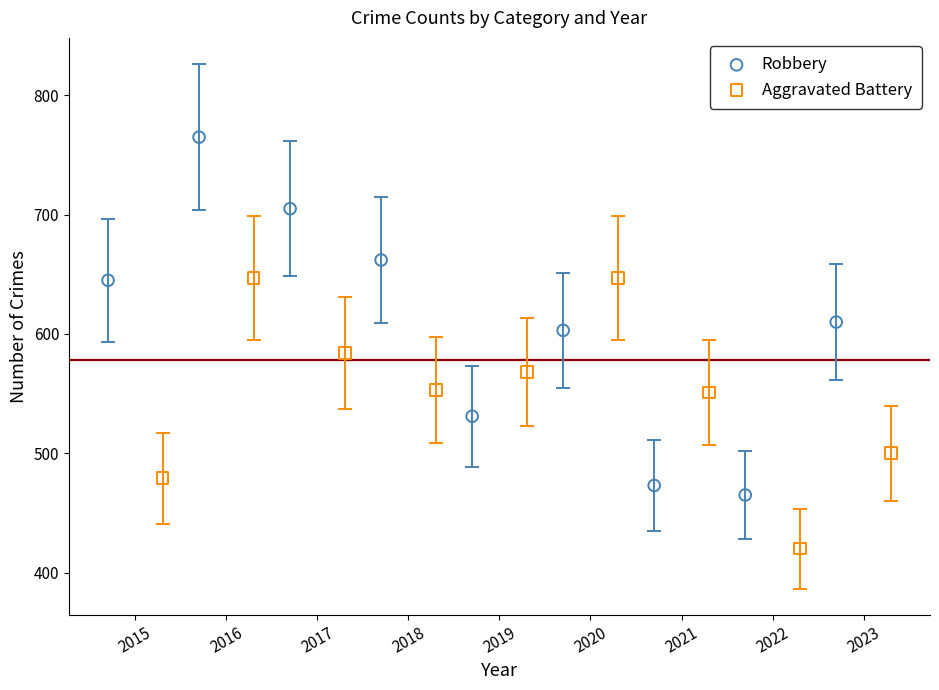

Which series contains the highest Y value?

Robbery